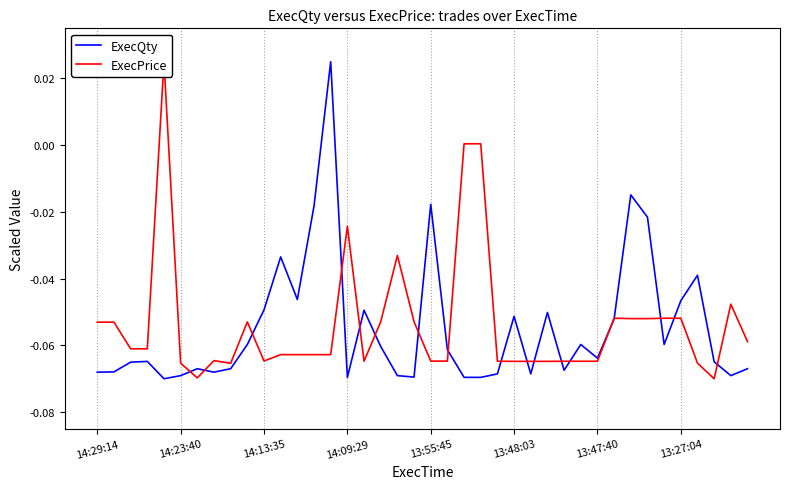

The ExecQty series shows -0.1 at 14:09:29. True or false?

True